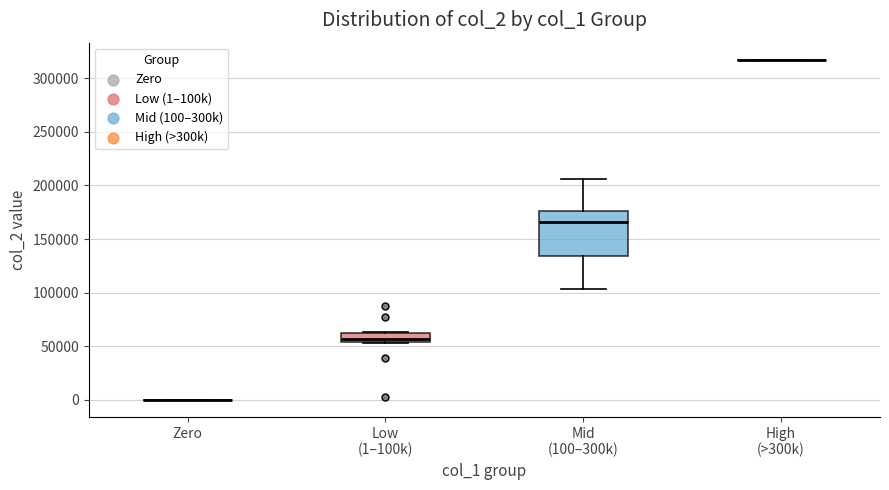

Reading left to right, read every box against the y-axis: the position of its median line, the range the box covers, and the ends of its whiskers. The values are not printed on the chart, so give them approximately, as read against the axis.

Zero: box collapsed to a line at 0, whiskers 0 to 0
Low (1–100k): median 55000 (just above the box's lower edge), box 55000 to 60000, whiskers 55000 to 65000
Mid (100–300k): median 165000, box 135000 to 175000, whiskers 105000 to 205000
High (>300k): box collapsed to a line at 315000, whiskers 315000 to 315000